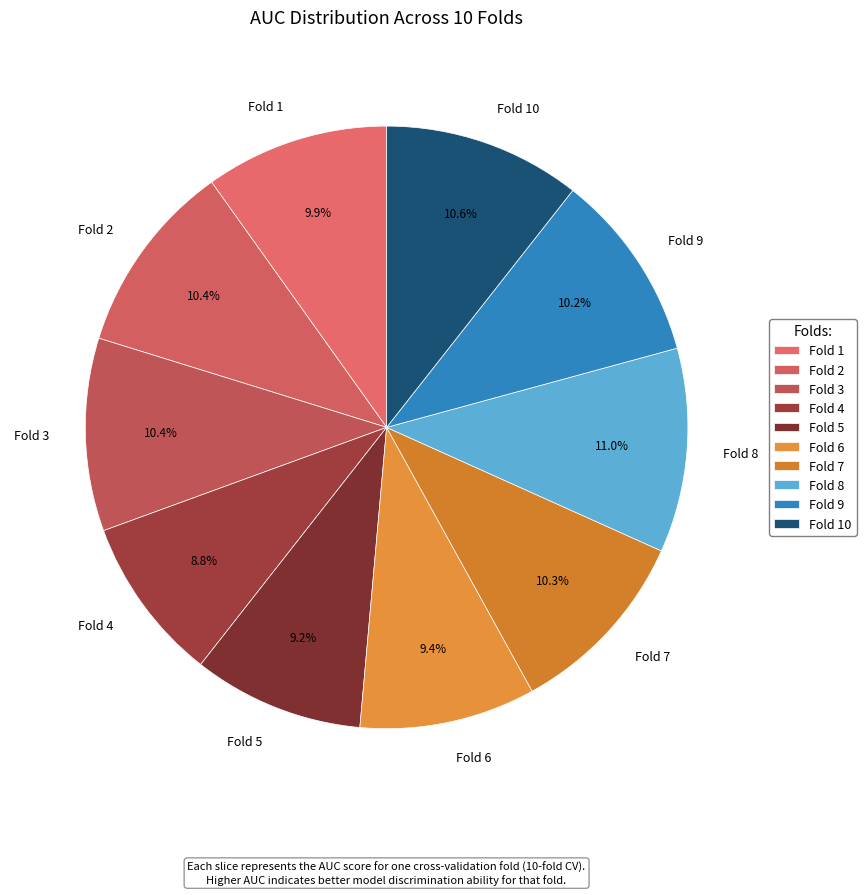

What portion of the pie excludes Fold 6?

90.6%